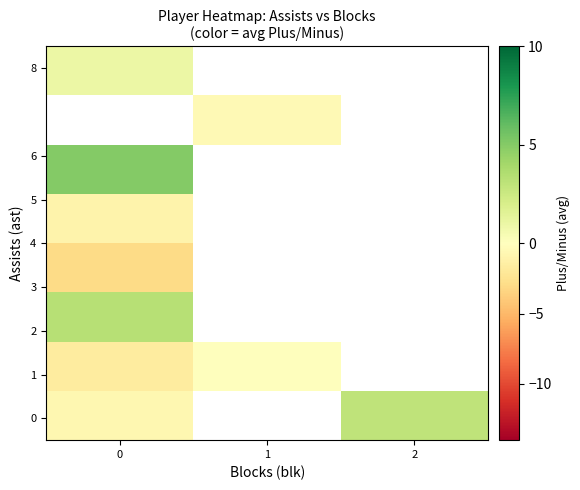

Count the number of categories in the chart.

3